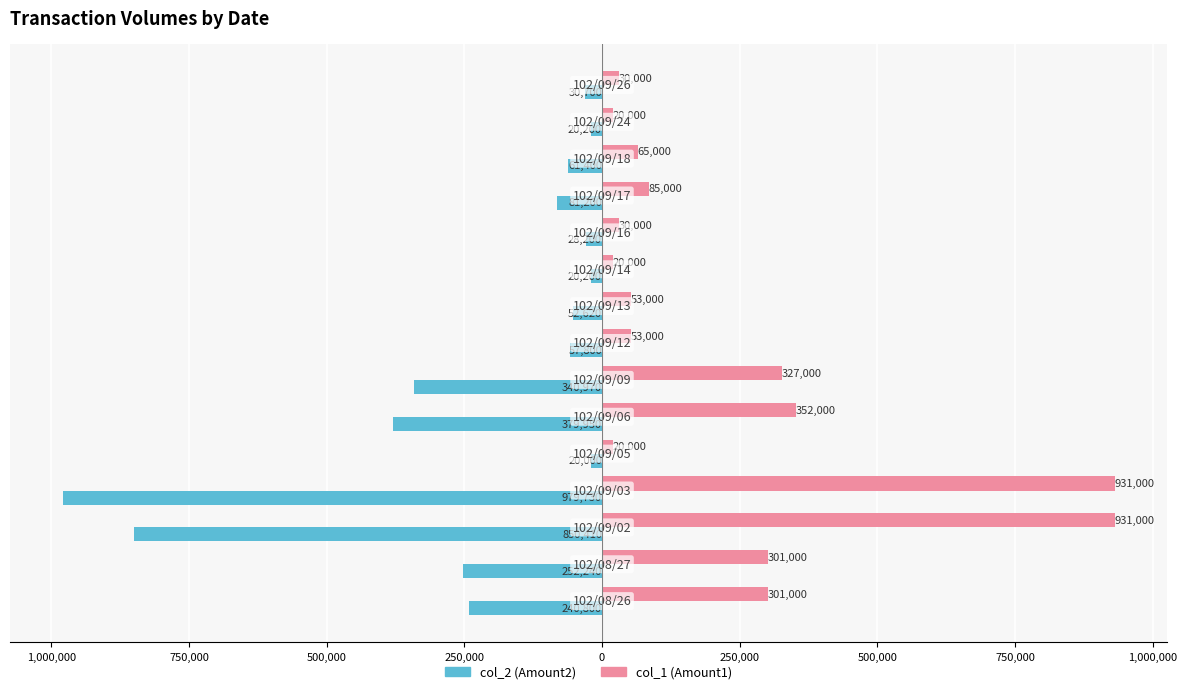

What are all the series names shown in the legend?

col_2 (Amount2), col_1 (Amount1)